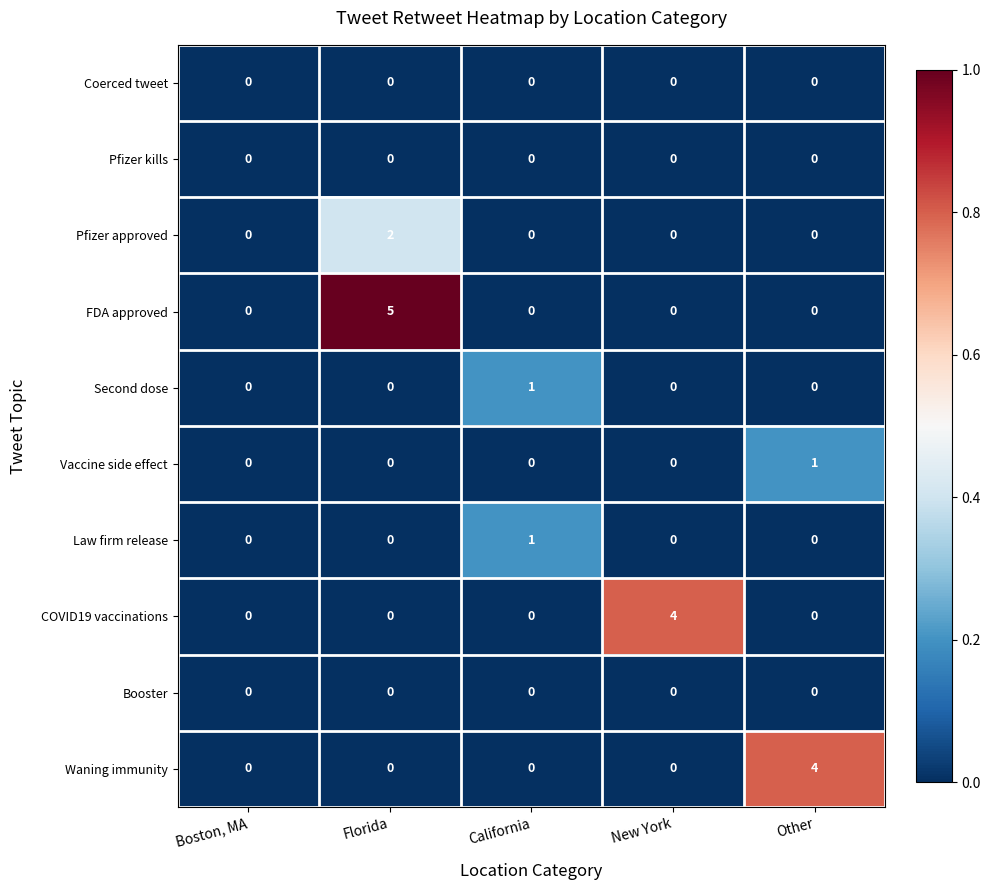

What is the total value across all series at California?

2